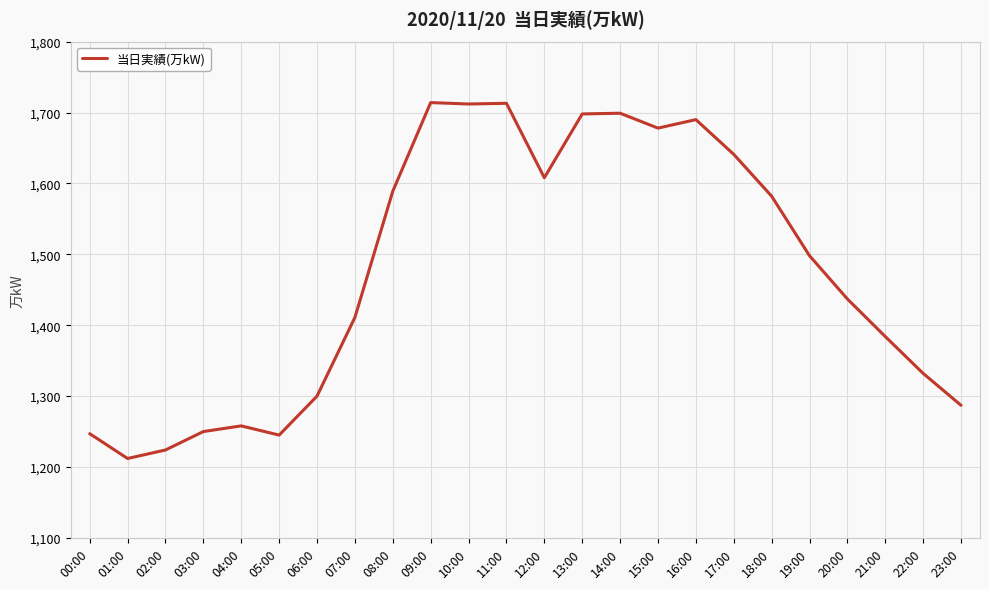

What is the smallest value displayed?

1212